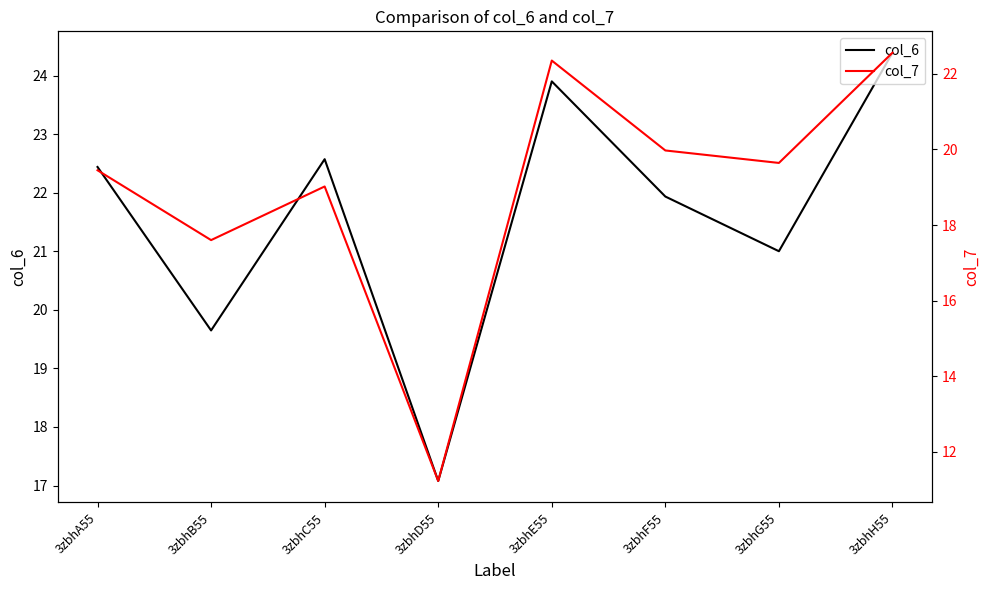

True or false: col_6 has more than 1 interior local peaks.

True